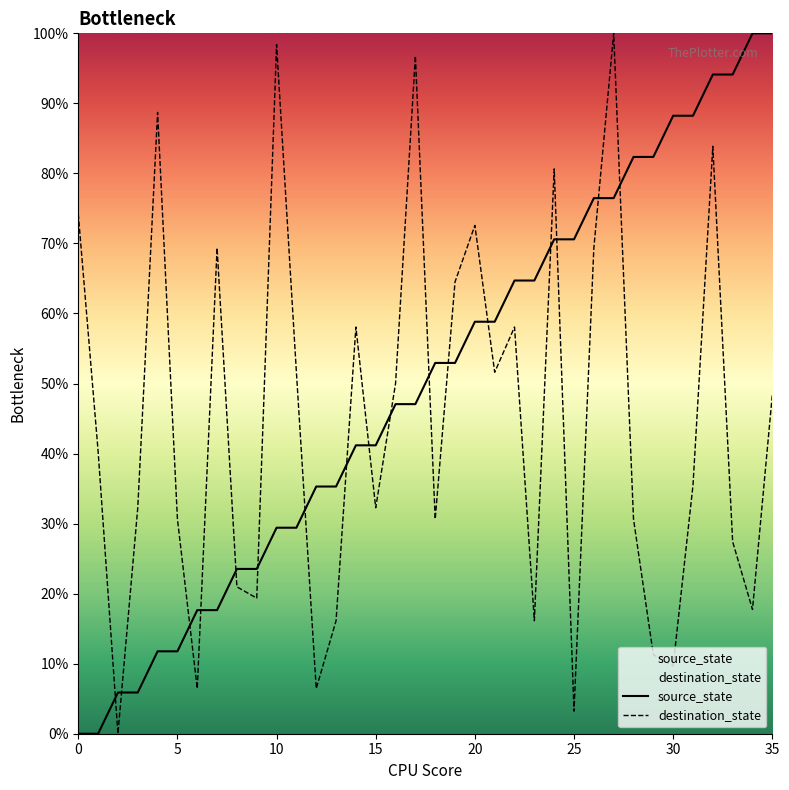

True or false: source_state has a value of 7.6 at 13.

False